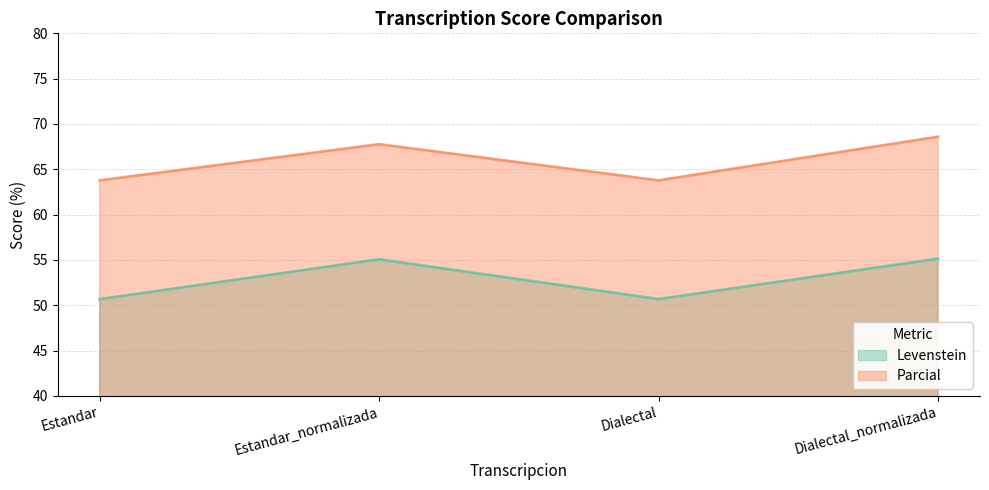

Which has a higher value, Dialectal or Estandar_normalizada?

Estandar_normalizada